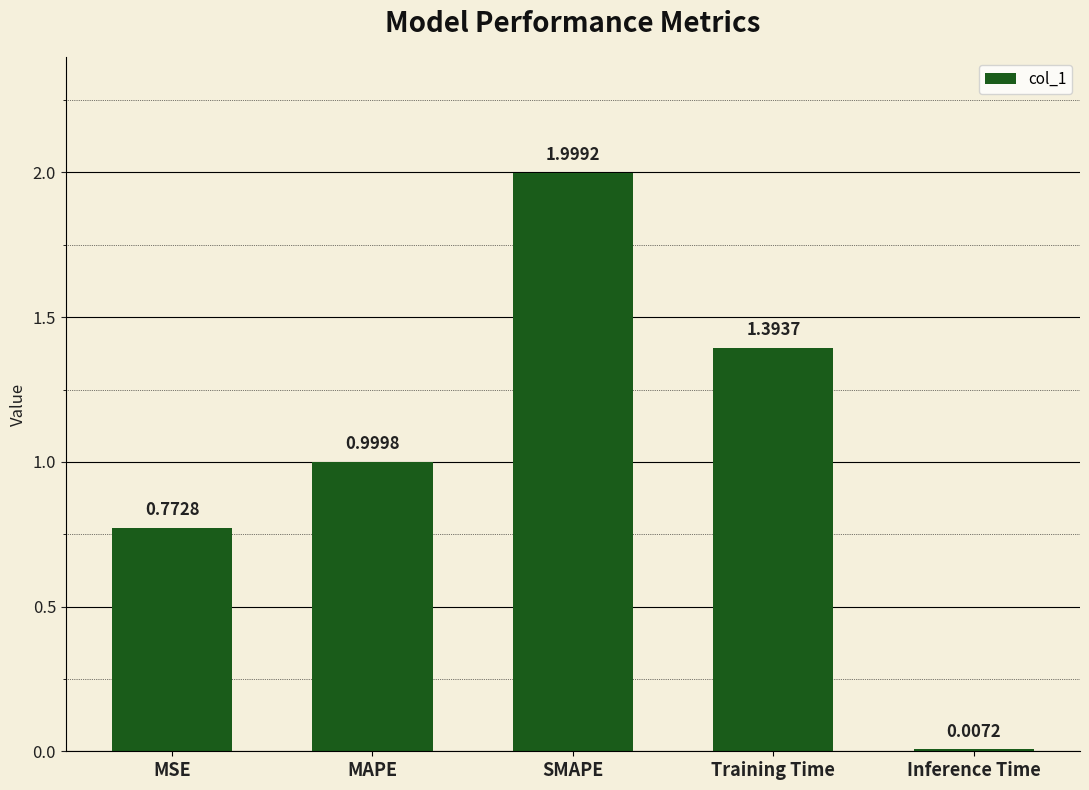

At which category does the chart reach its minimum across all series?

Inference Time